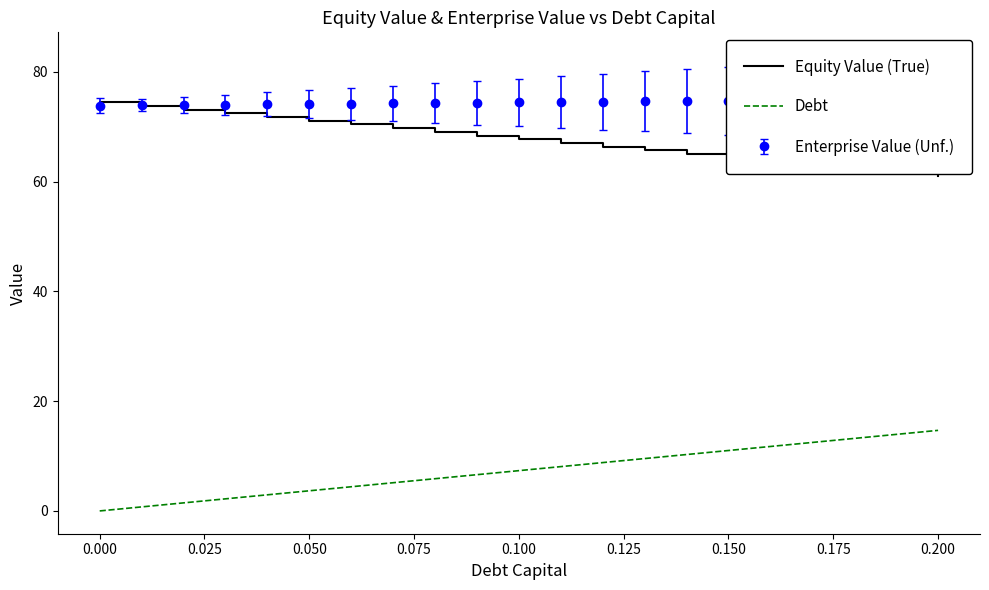

What is the difference between the second highest and minimum values in the Equity Value (True) series?

12.8